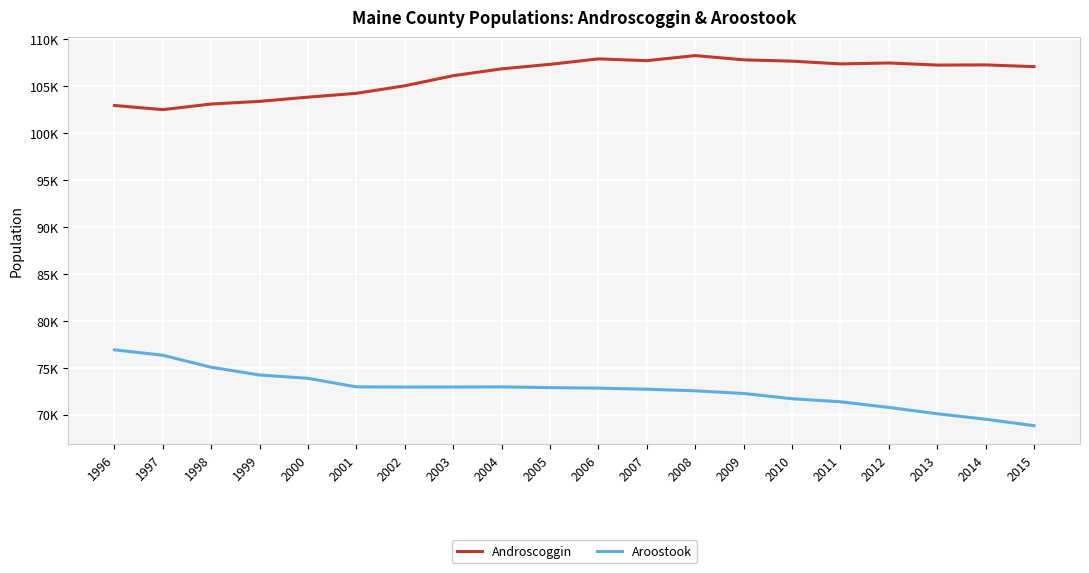

What are all the series names shown in the legend?

Androscoggin, Aroostook